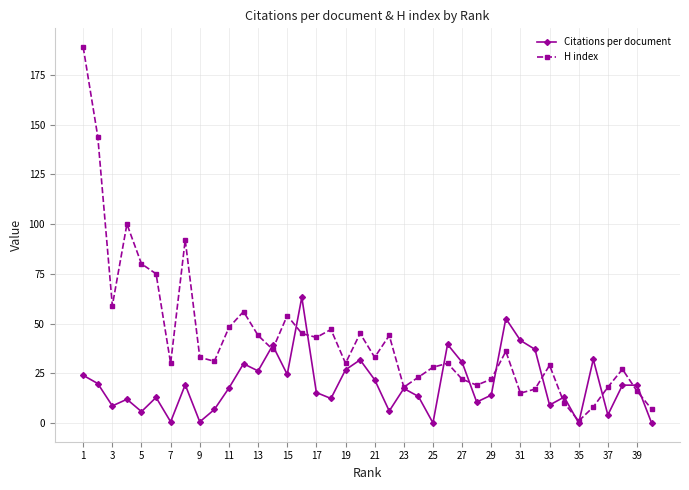

What is the highest value of the Citations per document series?

63.2